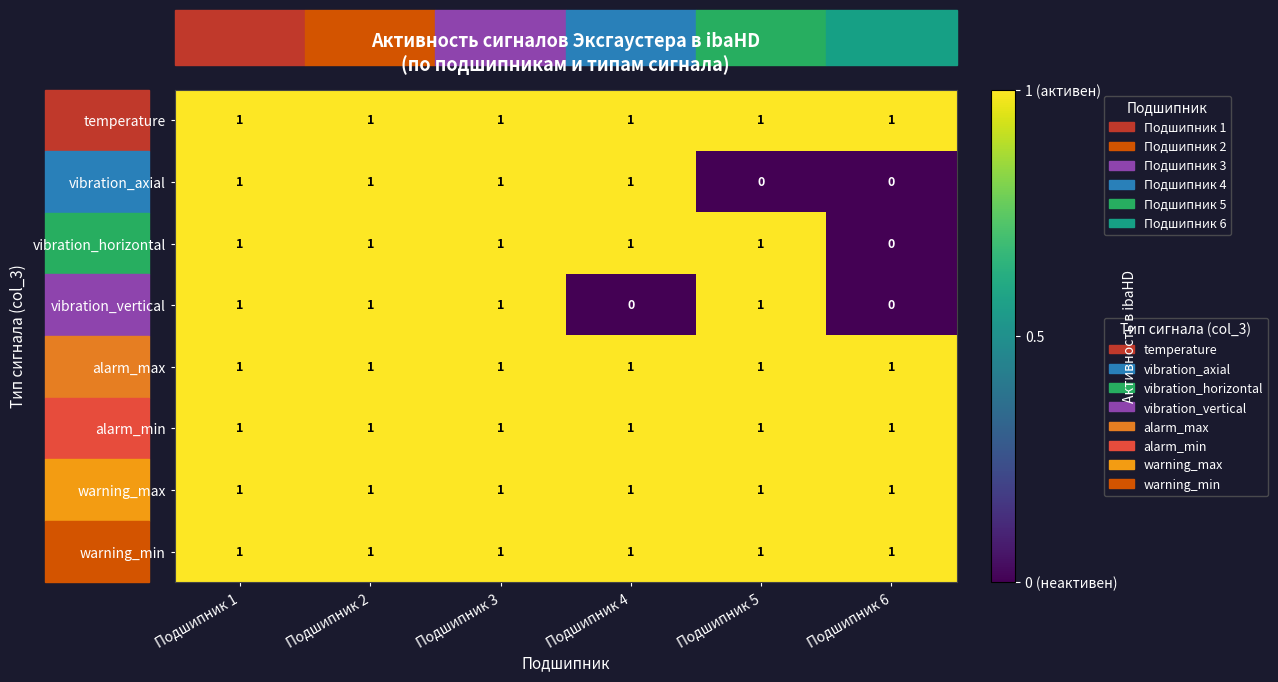

At how many categories does at least one series exceed 0?

6